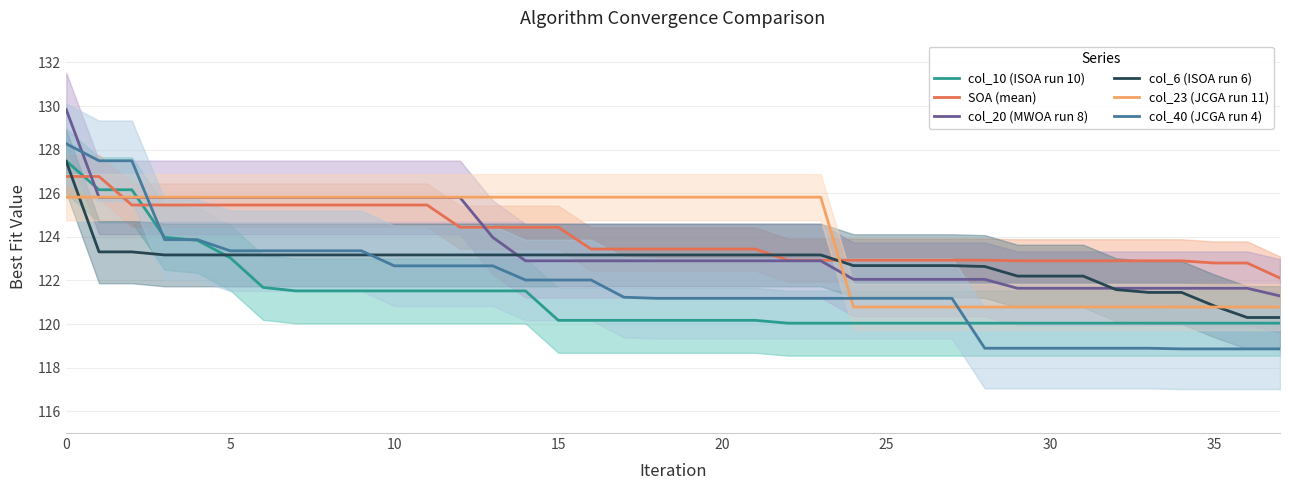

Which series ends up on top after the final intersection of SOA (mean) and col_6 (ISOA run 6)?

SOA (mean)